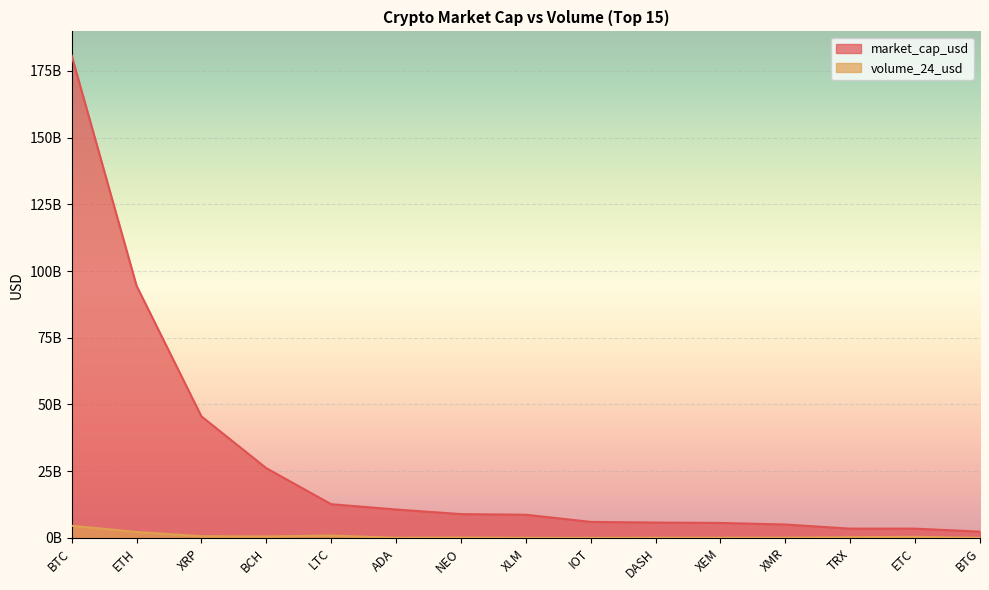

Where does the volume_24_usd series first go above 151646042?

BTC